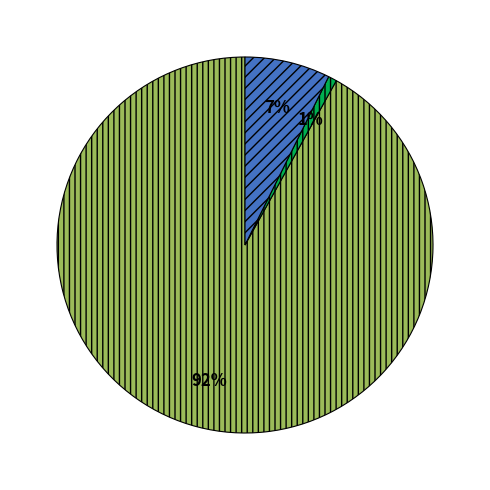

Is there any slice that represents more than half of the pie?

Yes